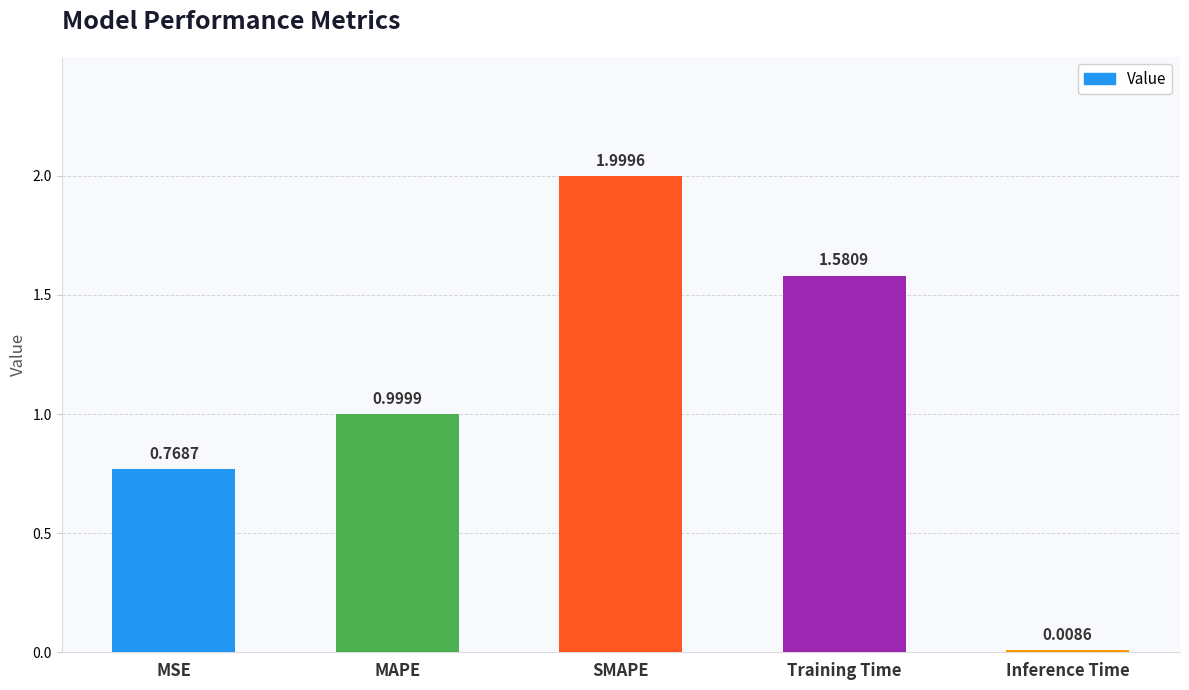

What is the value of the 3rd bar from the left?

2.0